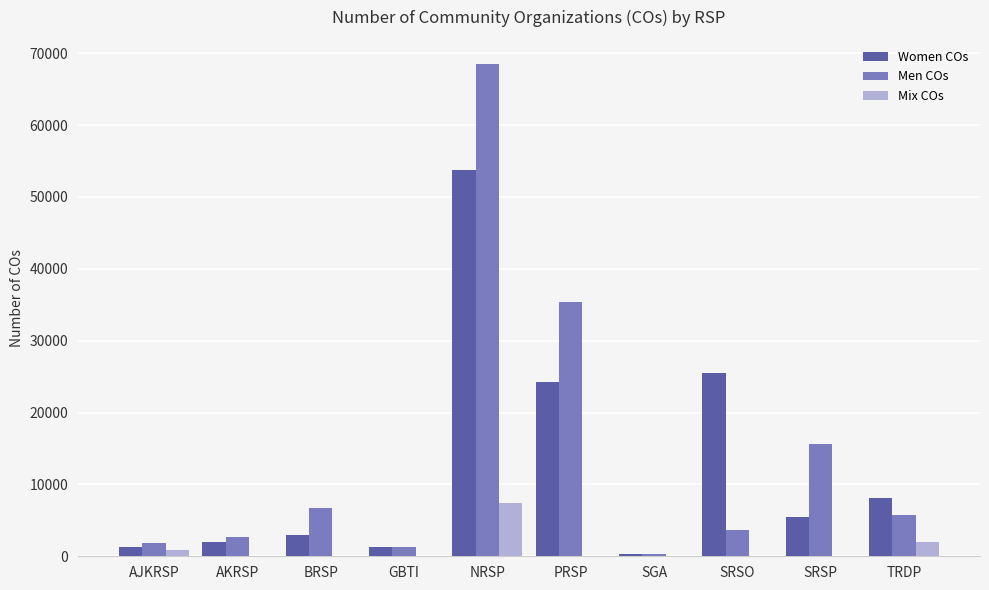

The value of Women COs at NRSP is 53703. True or false?

True